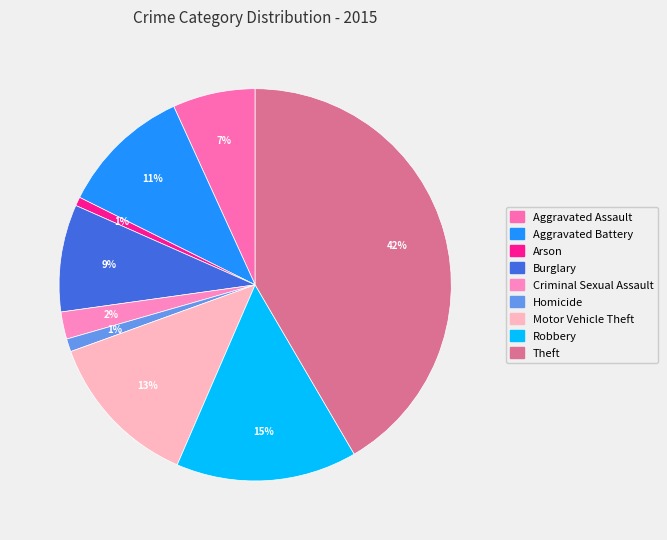

Combined, do Aggravated Battery and Homicide account for over 50%?

No